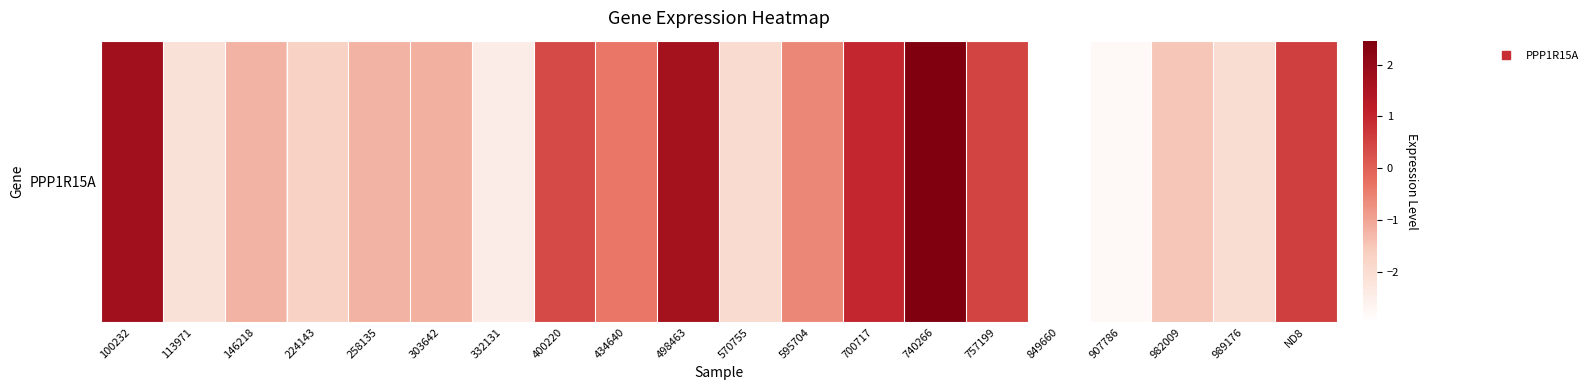

What is the smallest value displayed?

-3.0